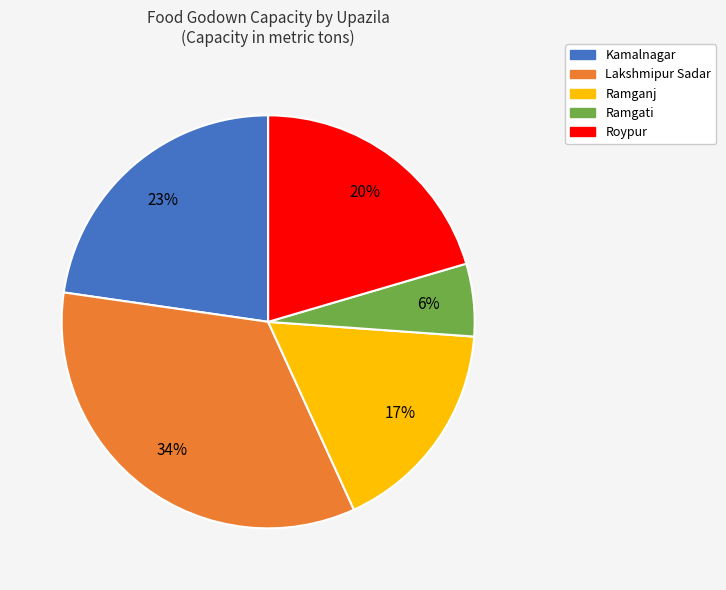

Is there any slice that represents more than half of the pie?

No